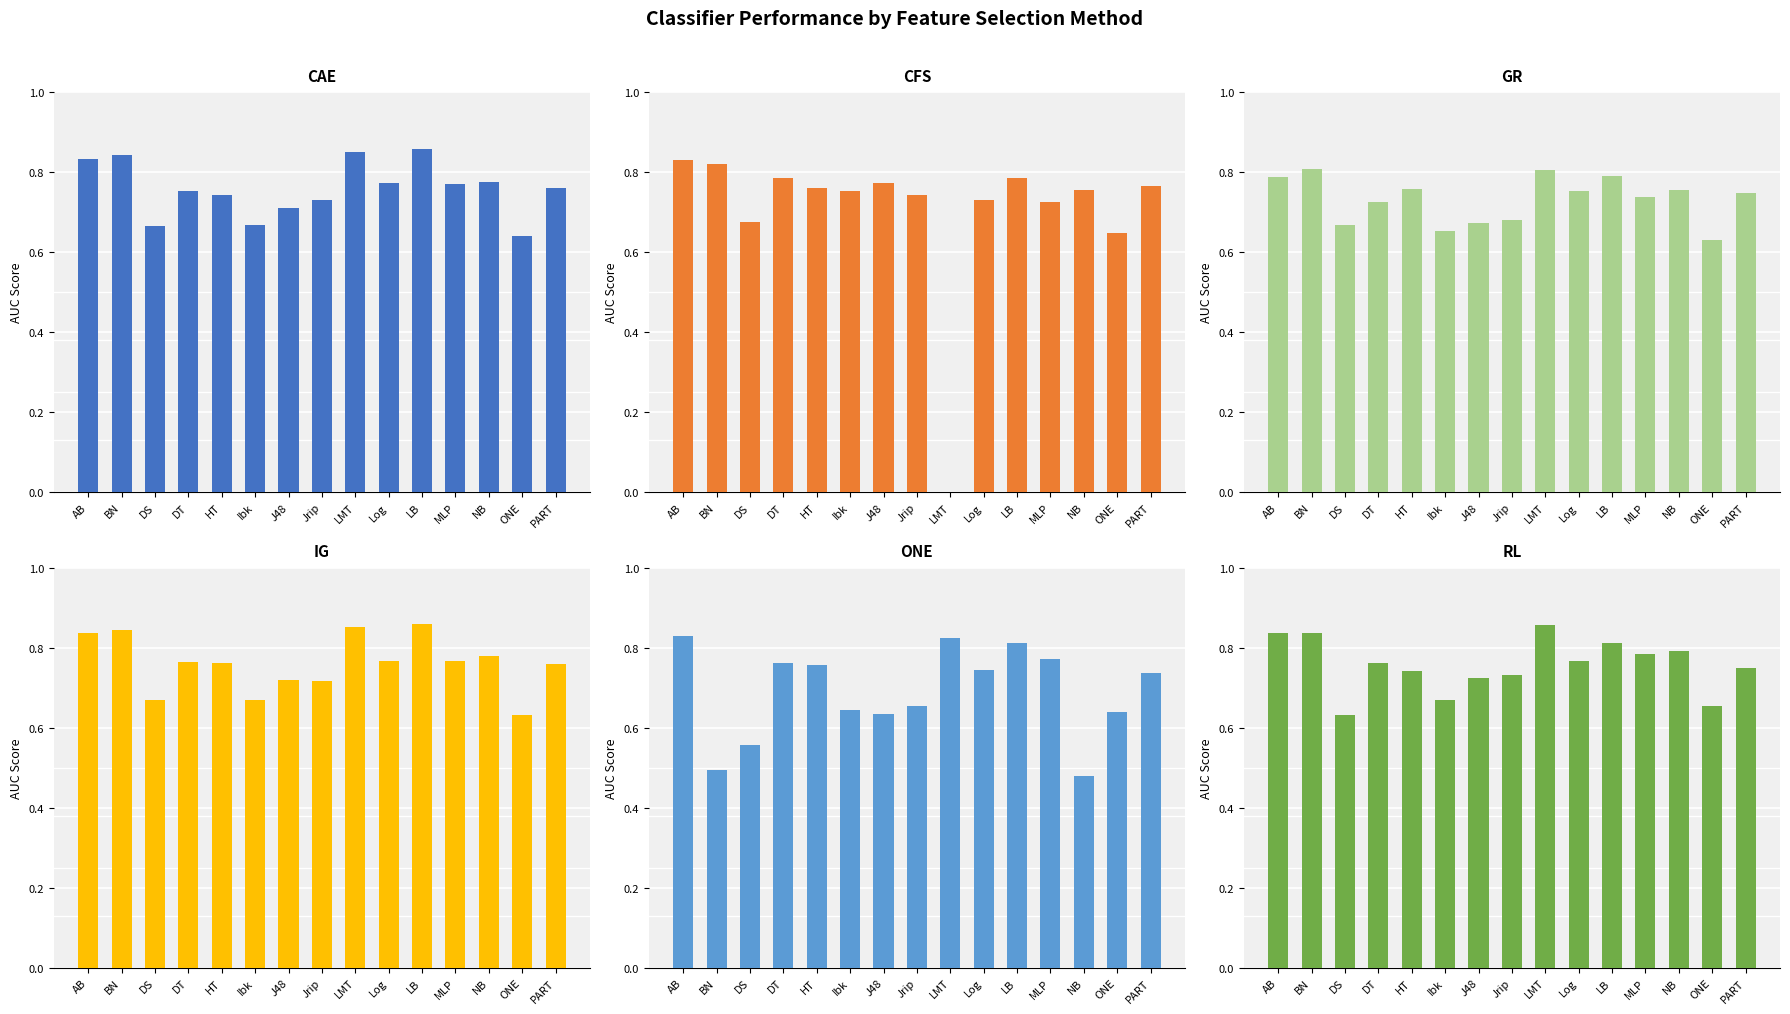

What is the lowest value of the ONE.csv series?

0.5